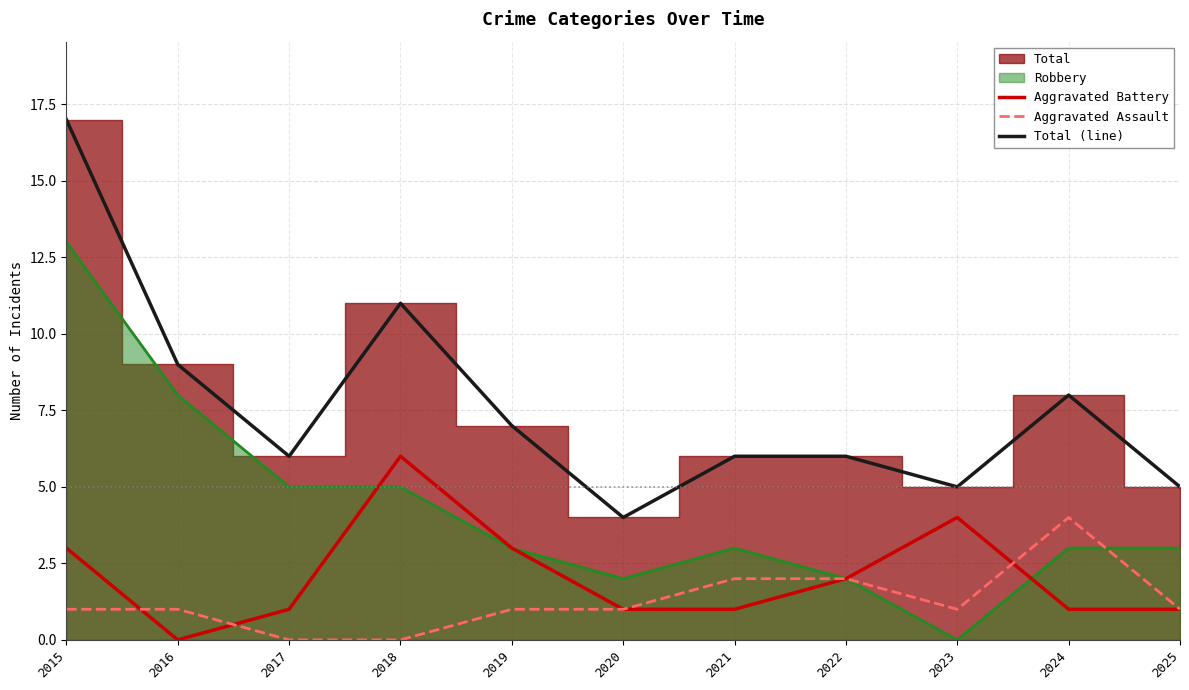

What is the difference between the highest and lowest values at 2021?

5